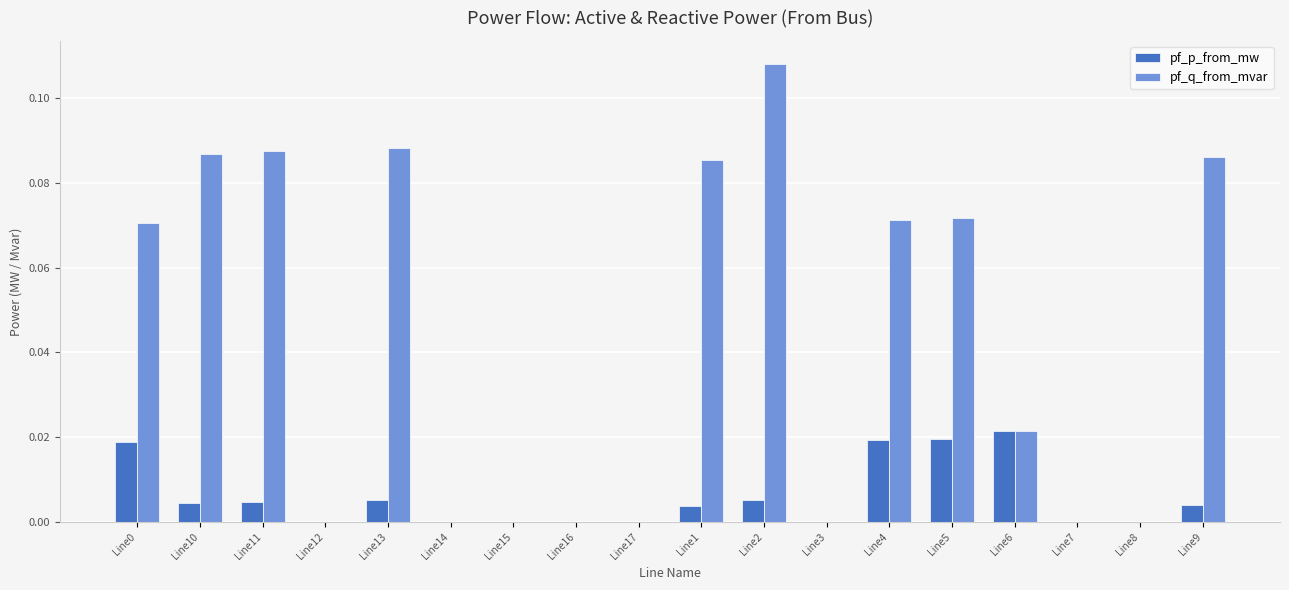

The pf_p_from_mw series shows 0.0 at Line3. True or false?

True